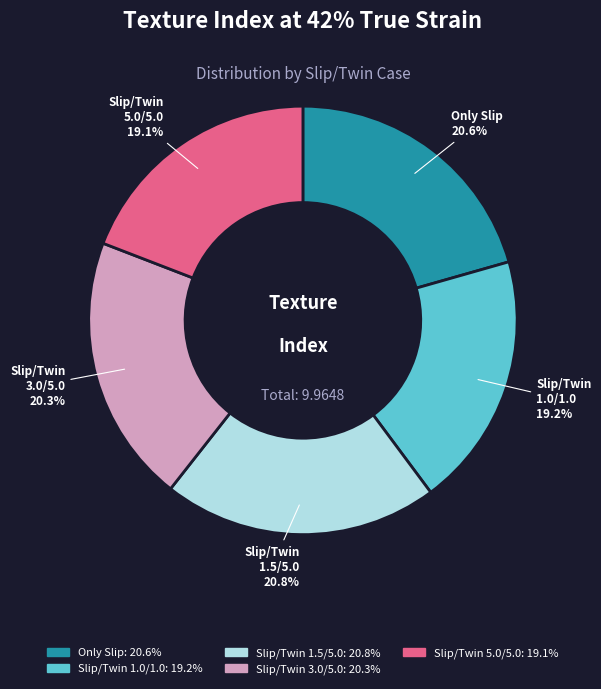

Do Slip/Twin 3.0/5.0 and Slip/Twin 5.0/5.0 together represent more than half of the pie?

No